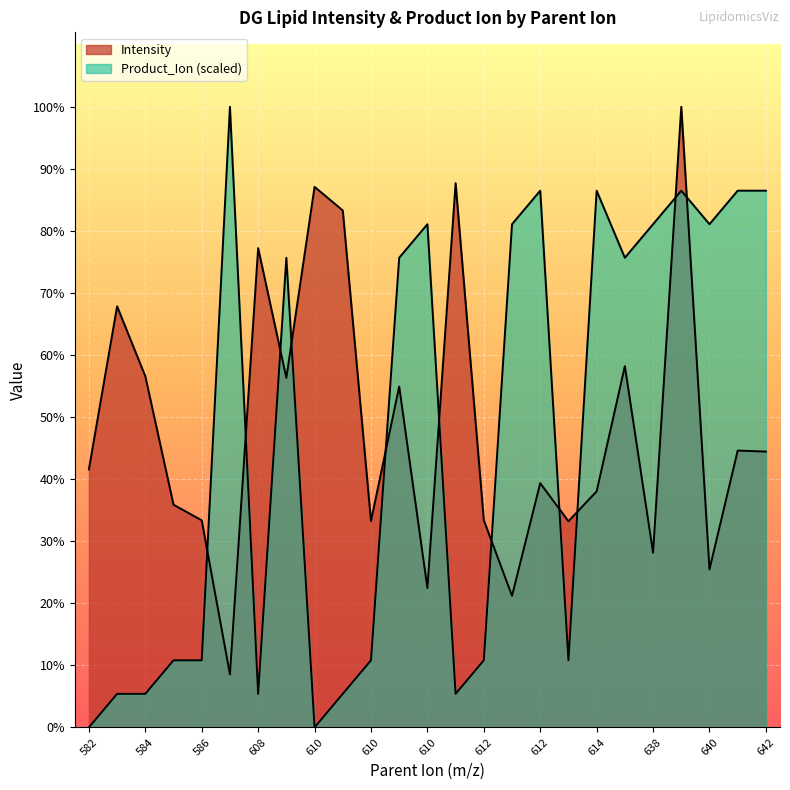

Rank the series by their maximum value, from lowest to highest.

Intensity, Product_Ion